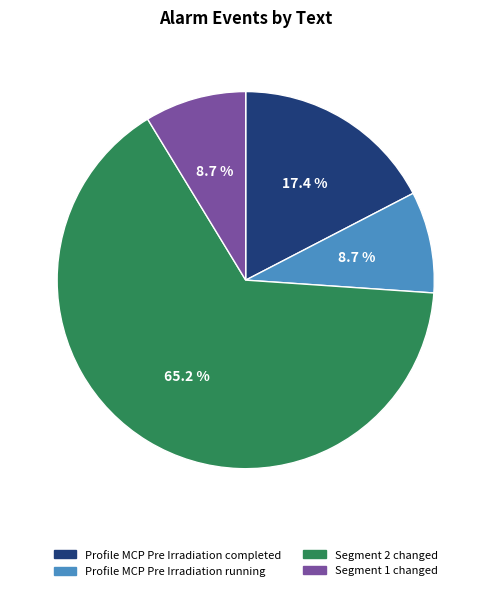

The Segment 2 changed slice represents 1% of the pie. True or false?

False